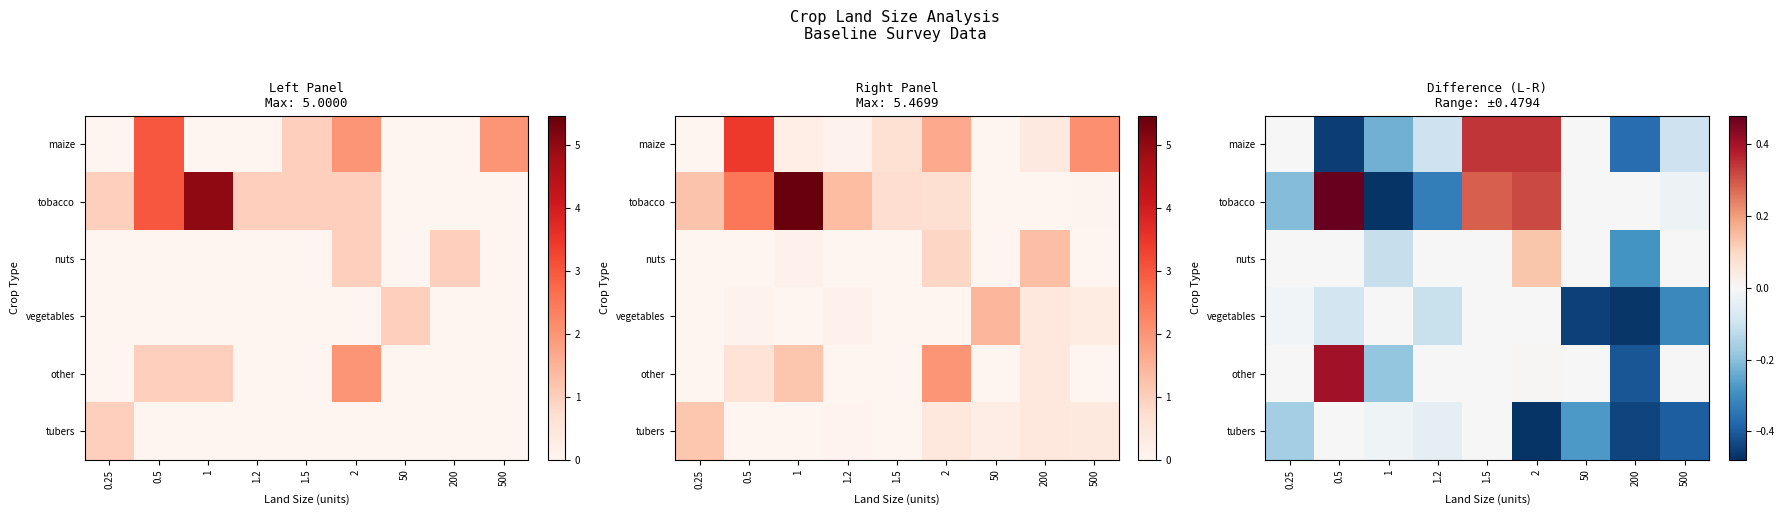

What is the sum of all other values?

-0.2